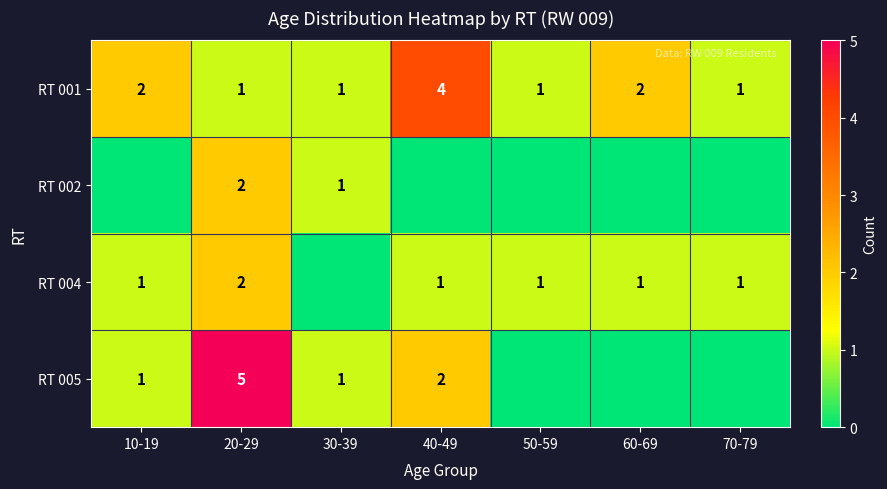

True or false: RT 005 has a value of 1 at 30-39.

True